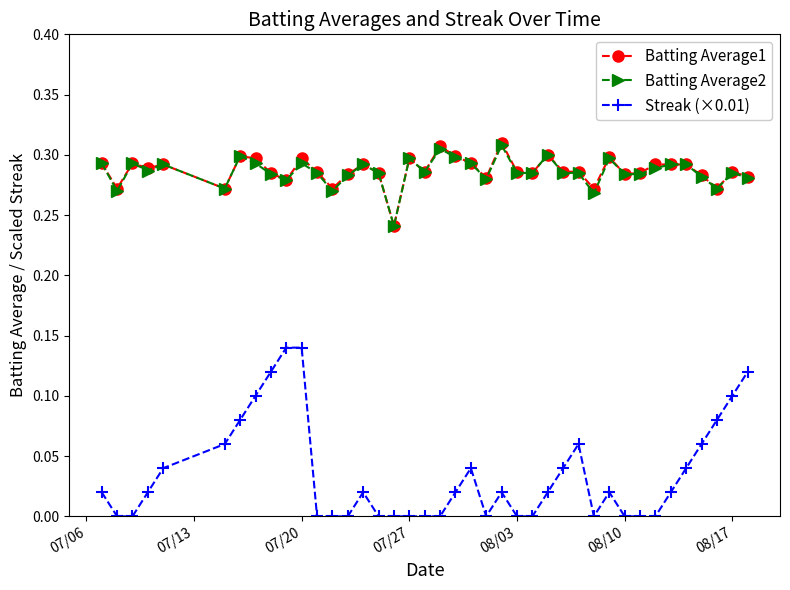

Which series has the widest spread of values?

Streak (×0.01)